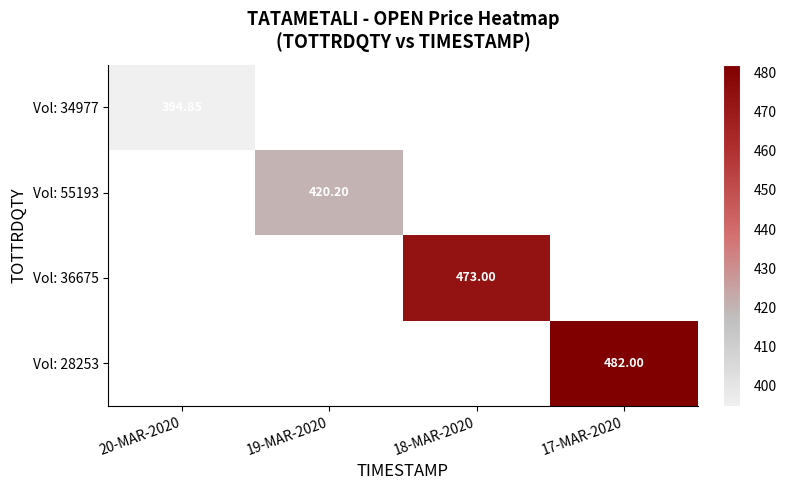

What is the highest value of the Vol: 34977 series?

394.9